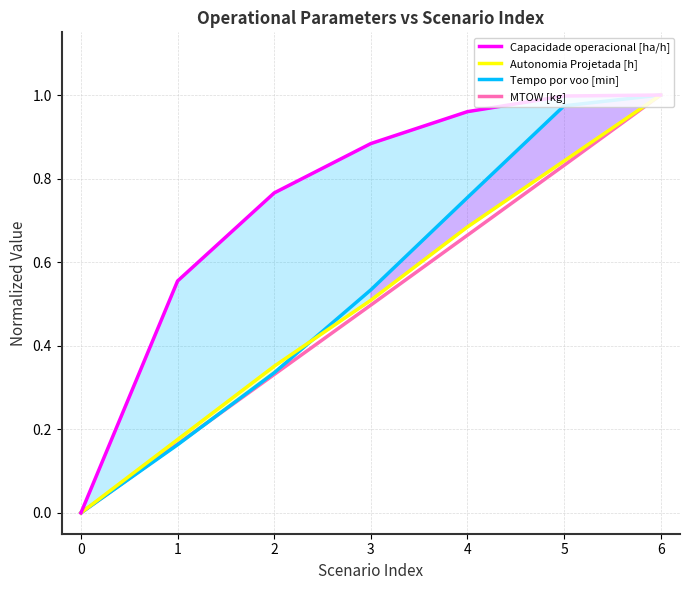

What are all the series names shown in the legend?

Capacidade operacional [ha/h], Autonomia Projetada [h], Tempo por voo [min], MTOW [kg]